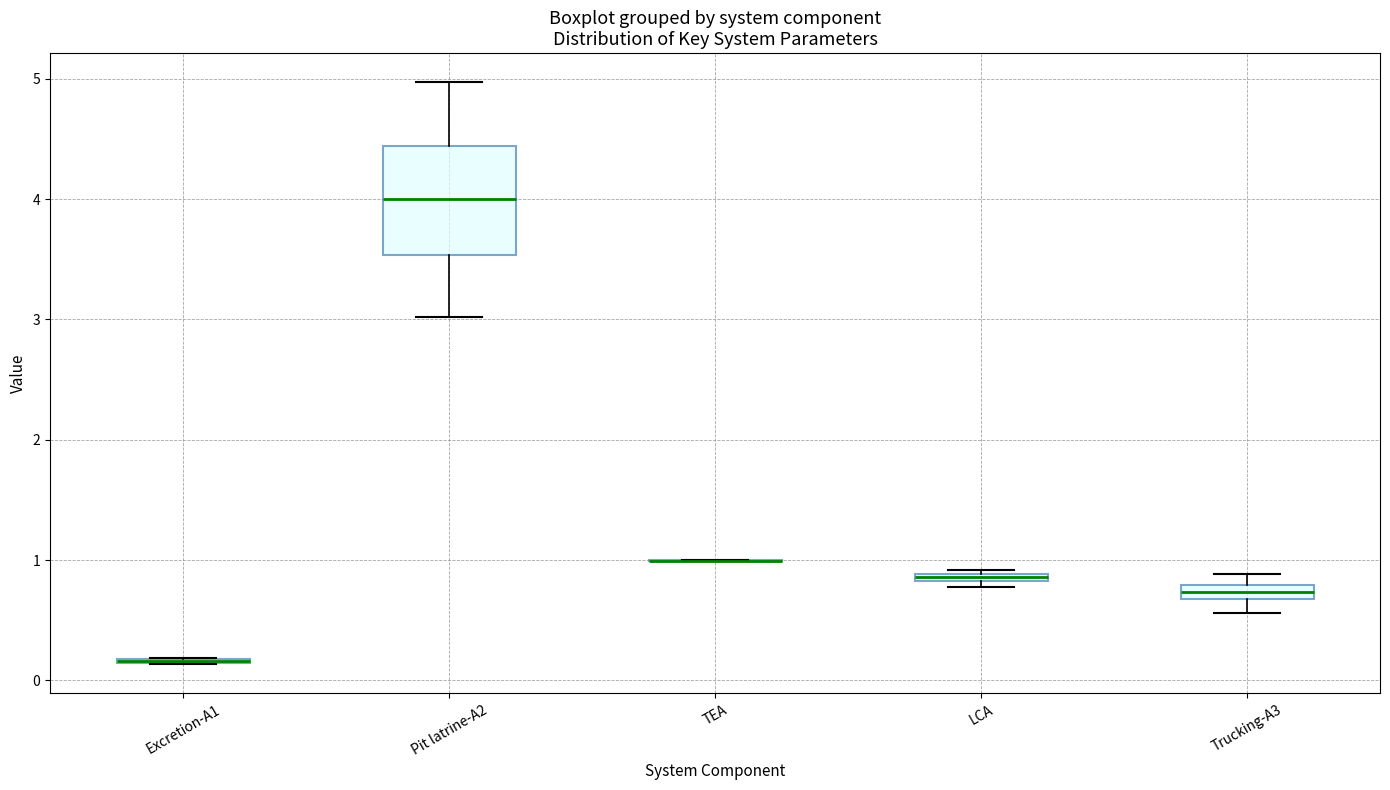

Comparing the boxes themselves (not the whiskers), which one is the tallest?

Pit latrine-A2